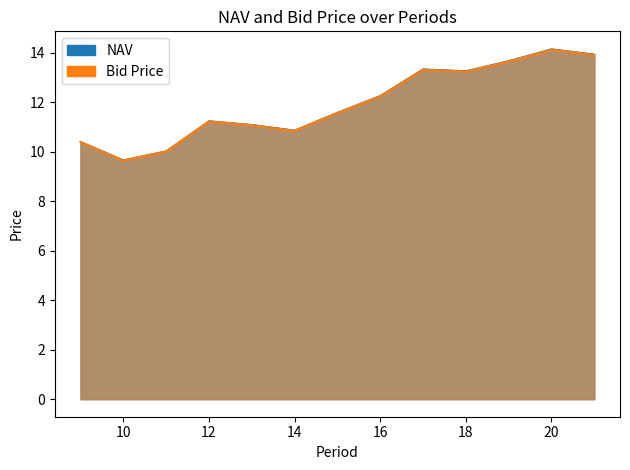

Reading left to right, extract all data points from this chart.

NAV: 10.4	9.7	10.0	11.3	11.1	10.9	11.6	12.3	13.4	13.3	13.7	14.2	13.9
Bid Price: 10.4	9.6	10.0	11.2	11.1	10.8	11.6	12.2	13.3	13.2	13.6	14.1	13.9